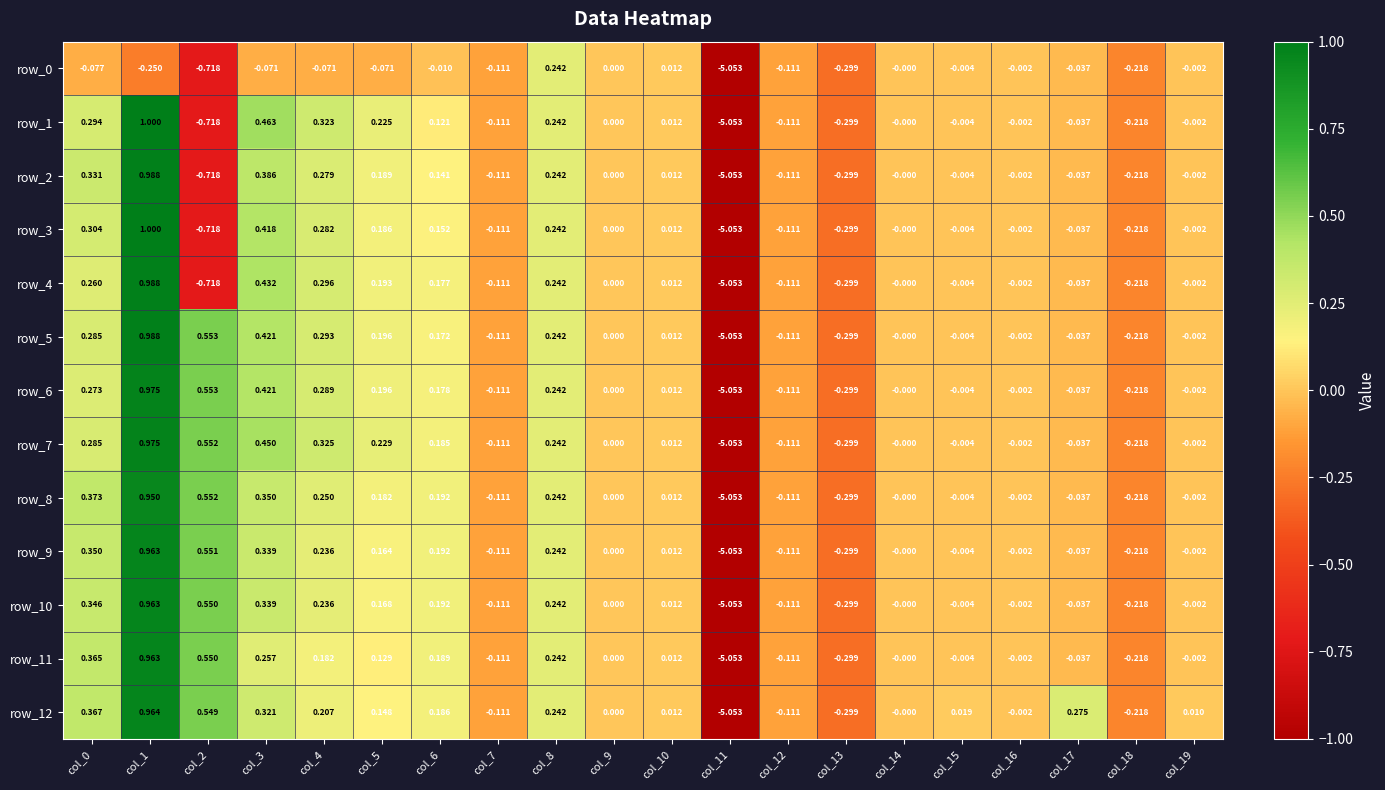

Is the value of row_12 at col_7 greater than the value of row_10 at col_4?

No